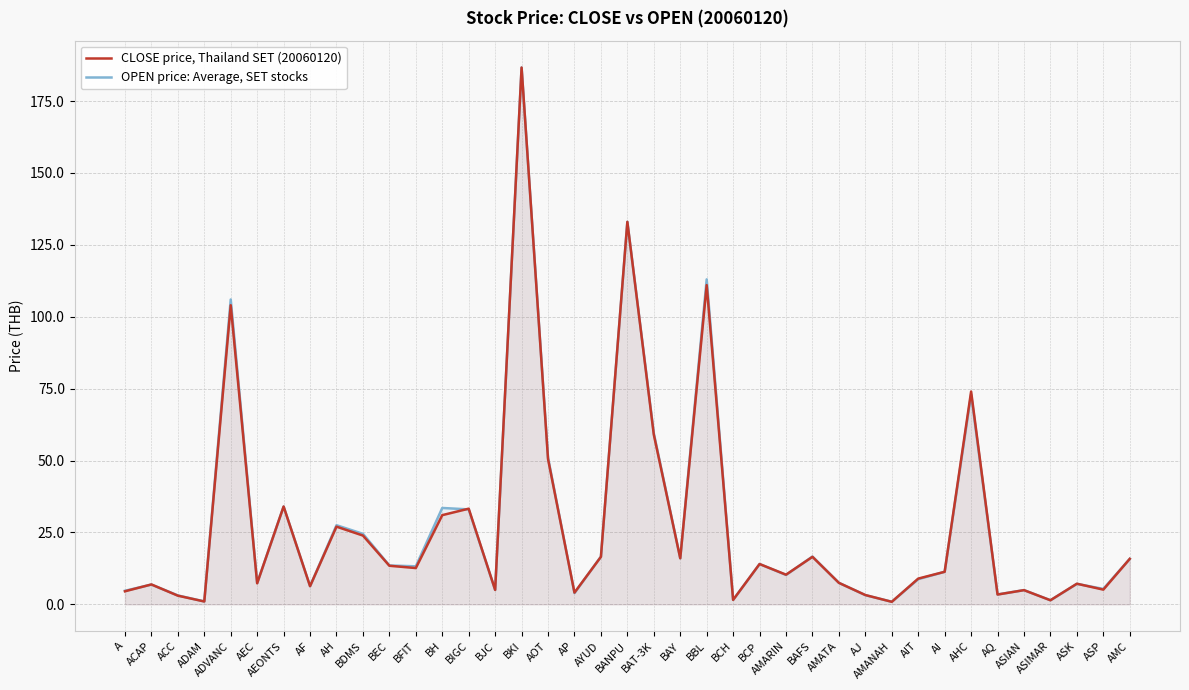

The OPEN price: Average, SET stocks series shows 16.0 at BAY. True or false?

True